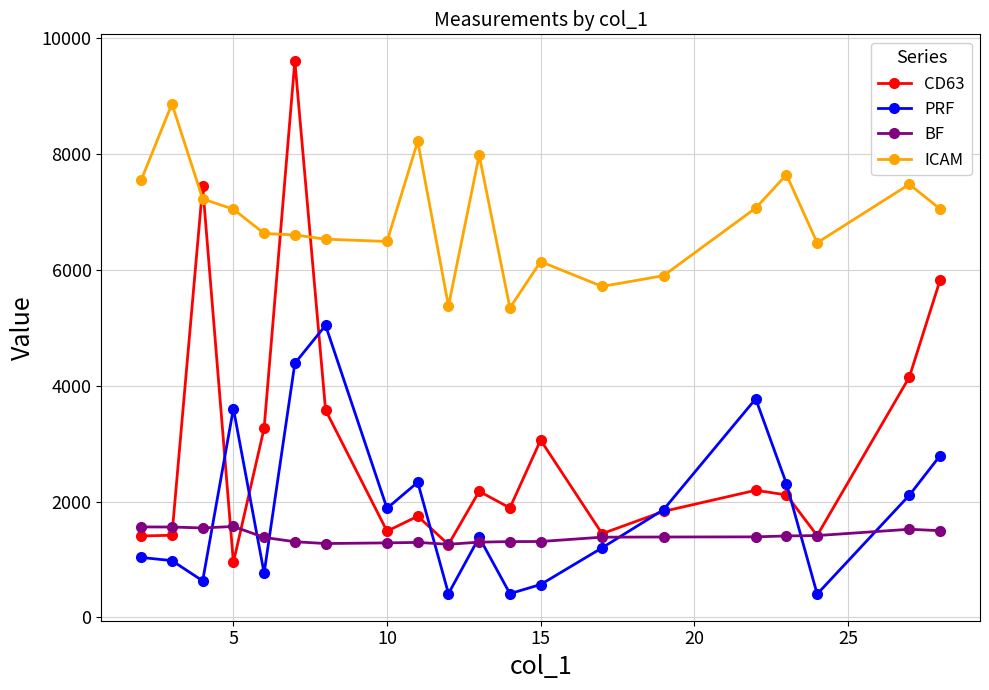

Rank the series by their maximum value, from highest to lowest.

CD63, ICAM, PRF, BF